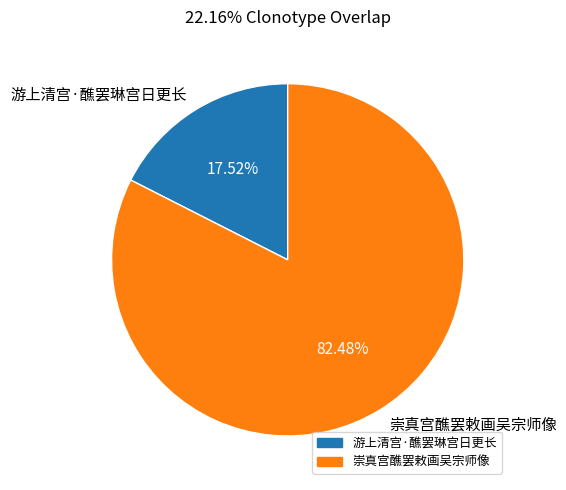

Combined, do 游上清宫·醮罢琳宫日更长 and 崇真宫醮罢敕画吴宗师像 account for over 50%?

Yes